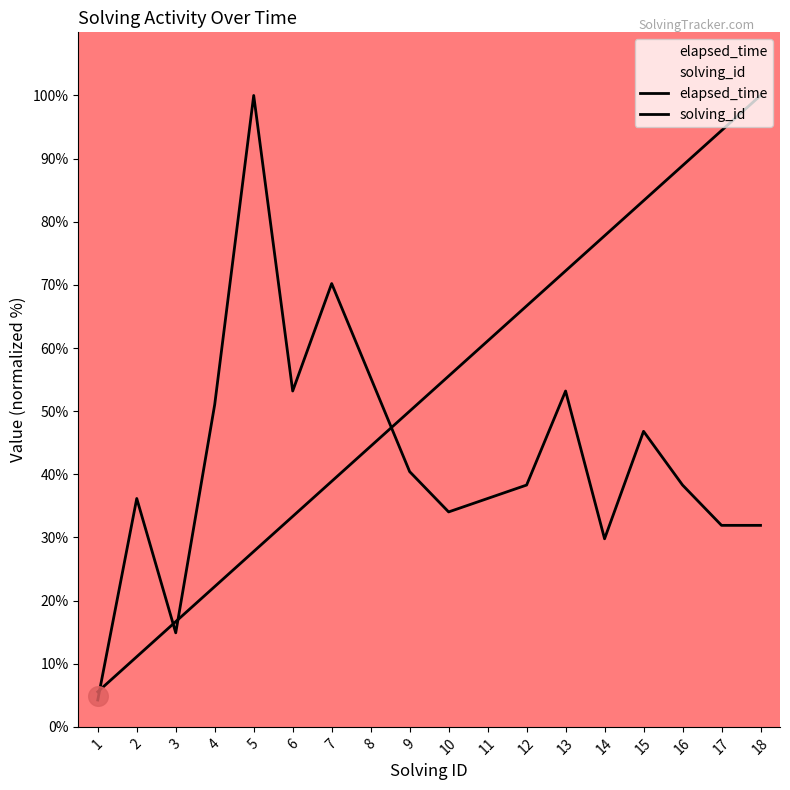

Which series has the largest total across all categories?

solving_id